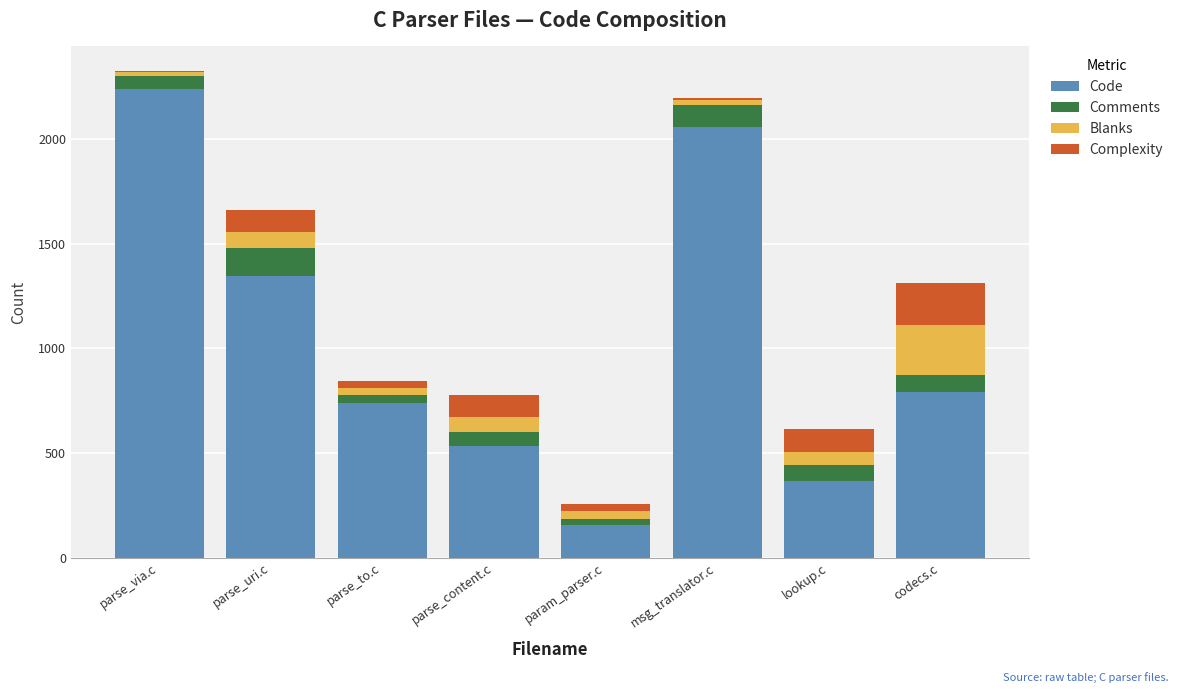

What is the maximum value for Code?

2239